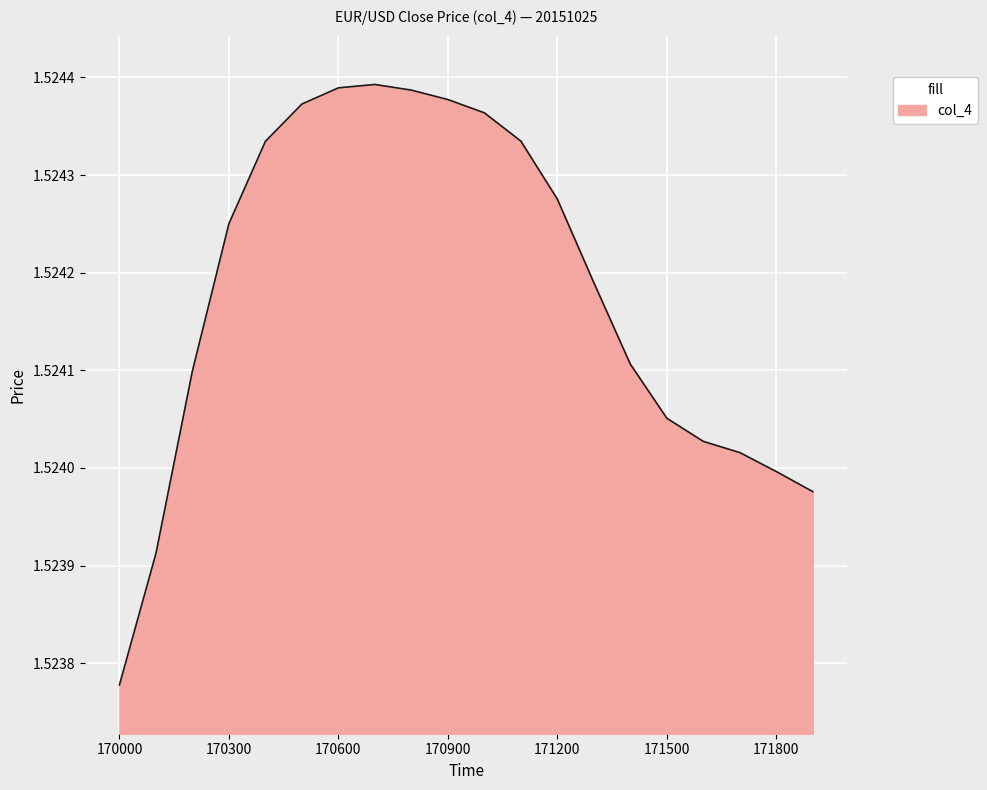

Does the chart display data point markers on the line(s)?

No